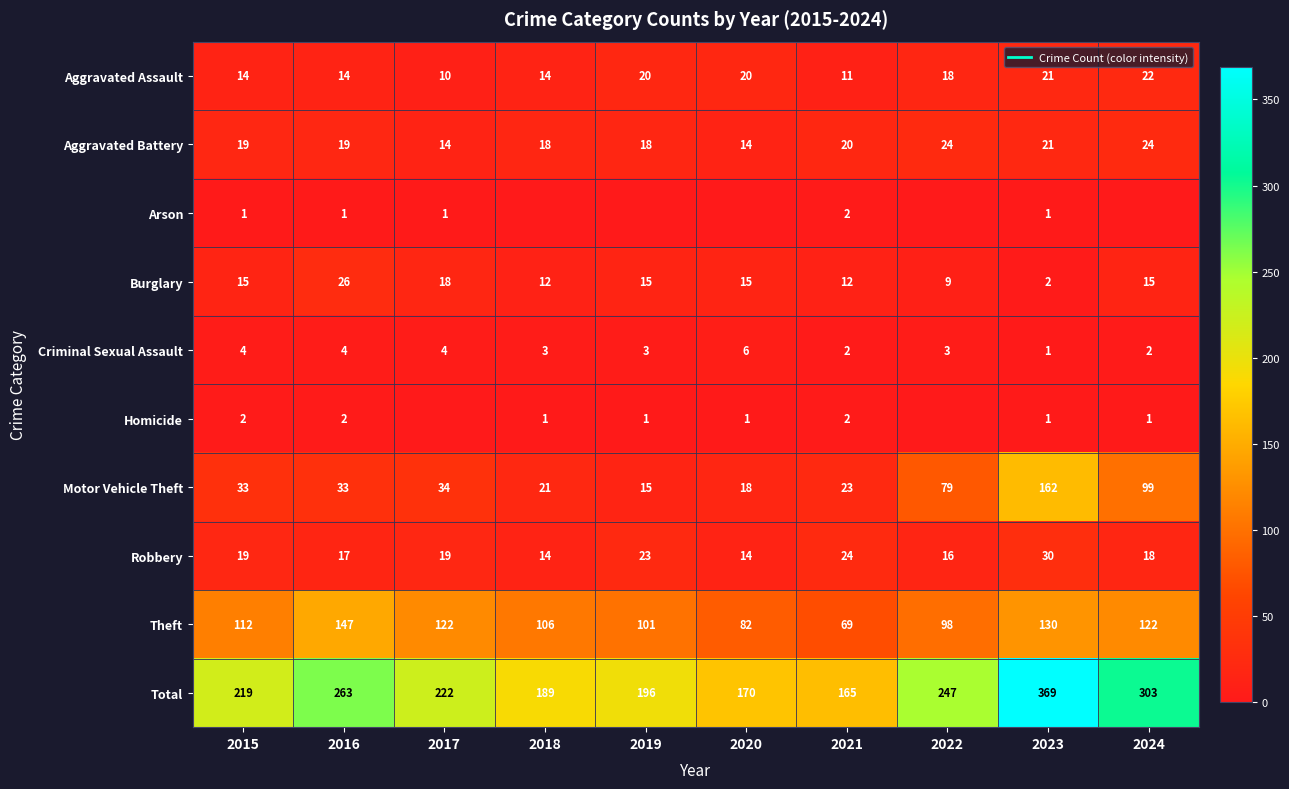

What is the spread (max minus min) of values at 2024?

303